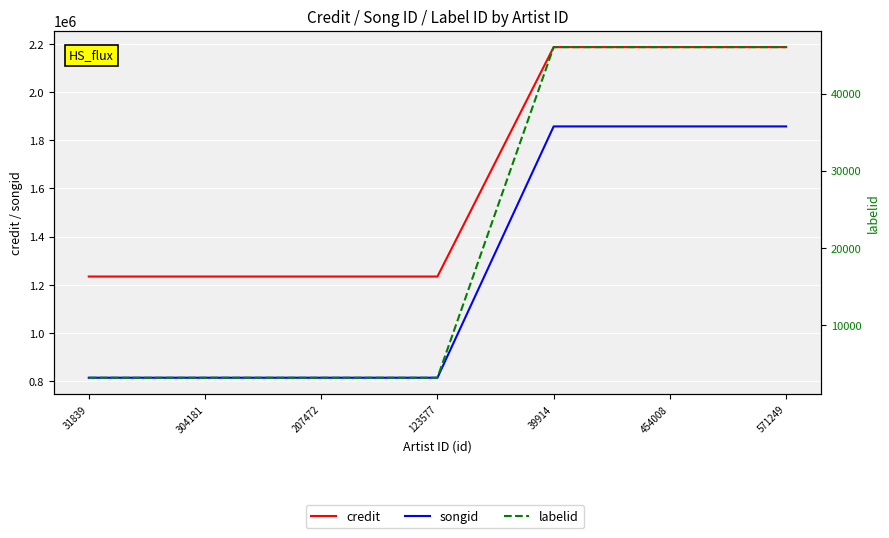

True or false: credit and labelid intersect in this chart.

False